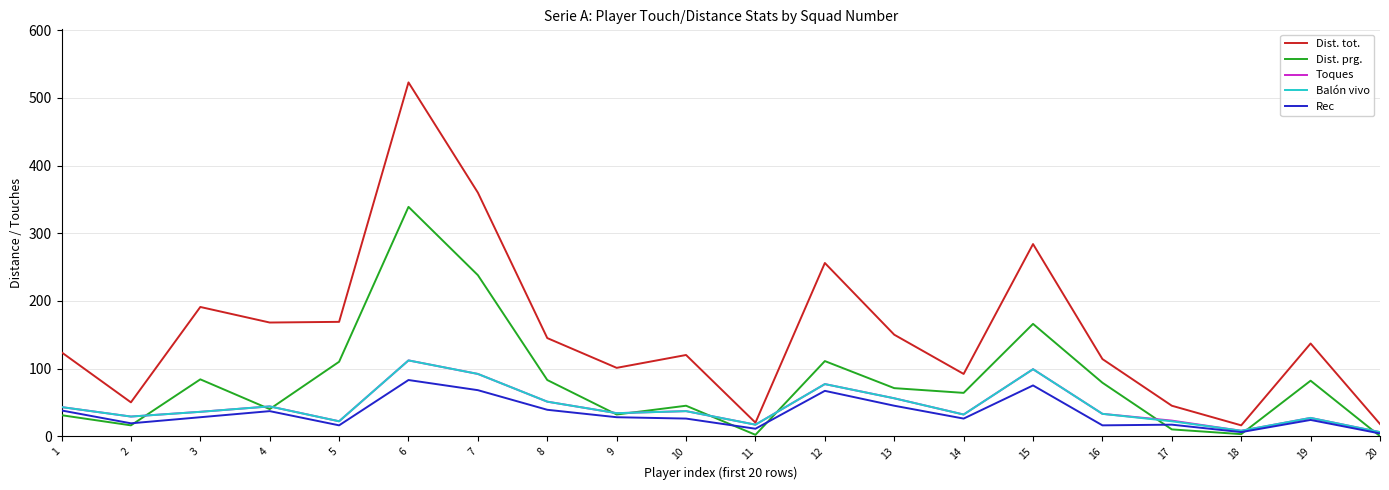

The value of Toques at 15 is 99. True or false?

True